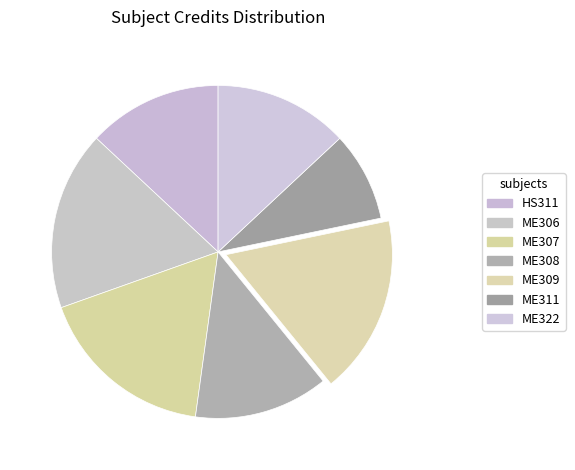

Count the number of slices in the pie.

7